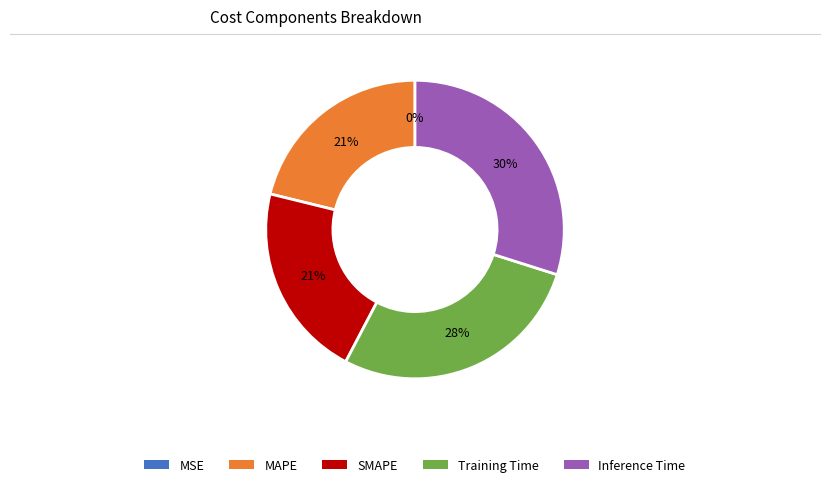

What is the largest slice in the pie chart?

Inference Time